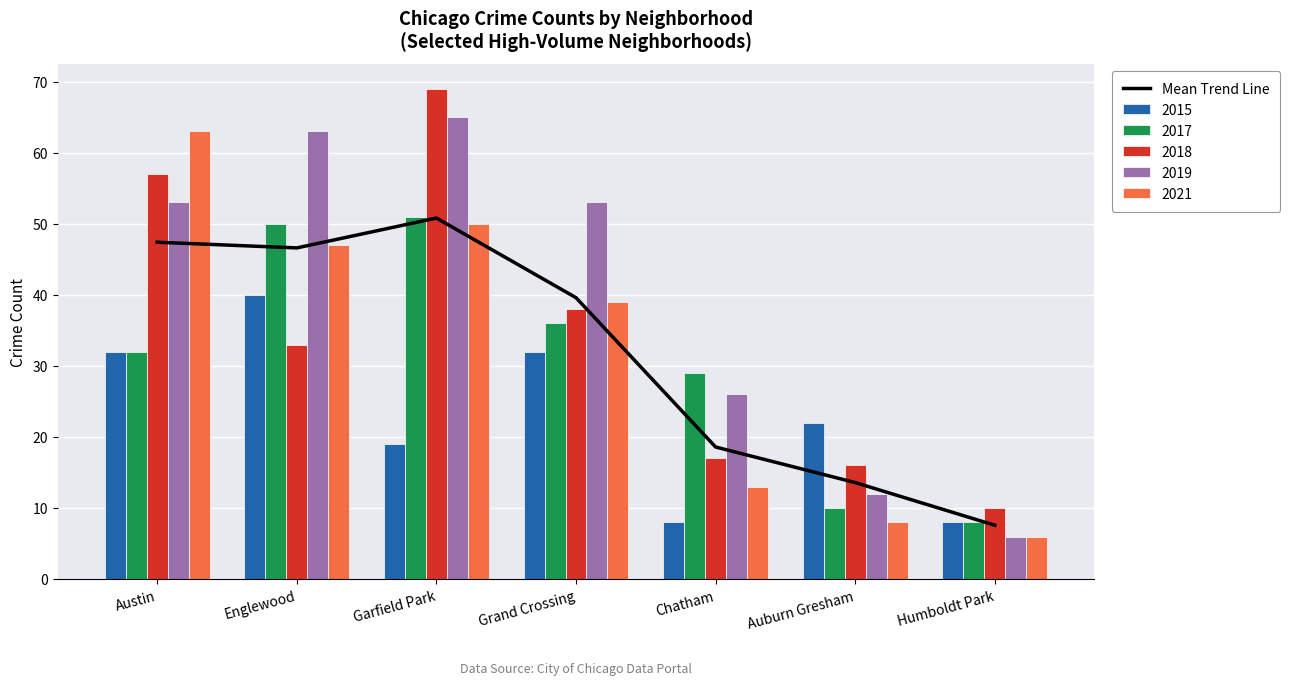

Rank the categories by value from highest to lowest.

Garfield Park, Austin, Englewood, Grand Crossing, Chatham, Auburn Gresham, Humboldt Park